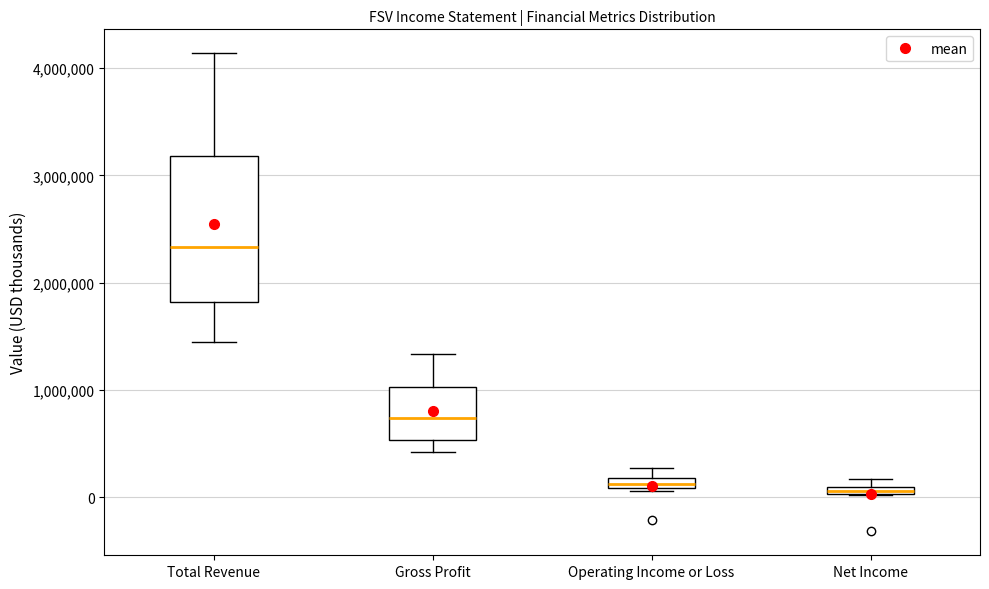

Where does the upper whisker of the box for Total Revenue end on the y-axis? The values are not printed on the chart, so give them approximately, as read against the axis.

4100000